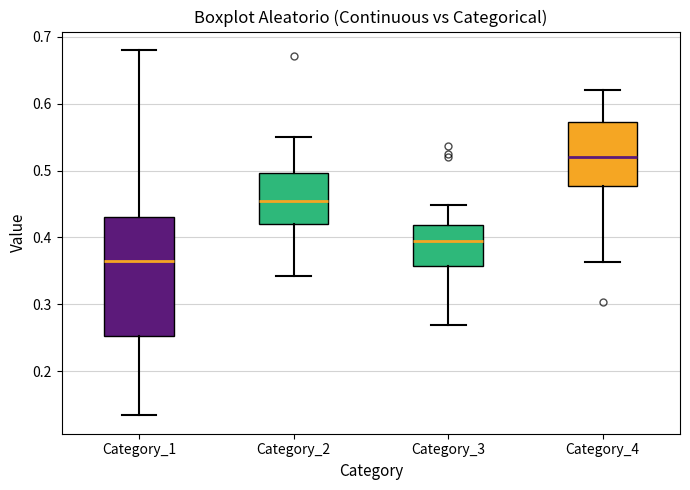

Which box has the highest median line?

Category_4